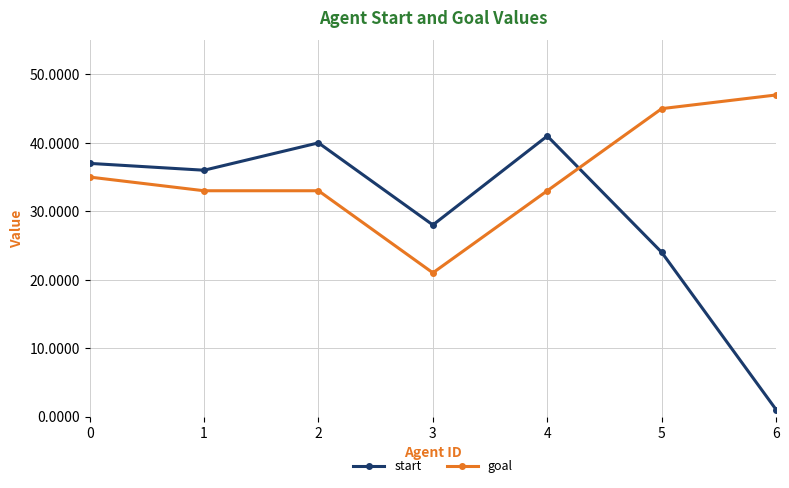

Which label corresponds to the largest value in the chart?

6